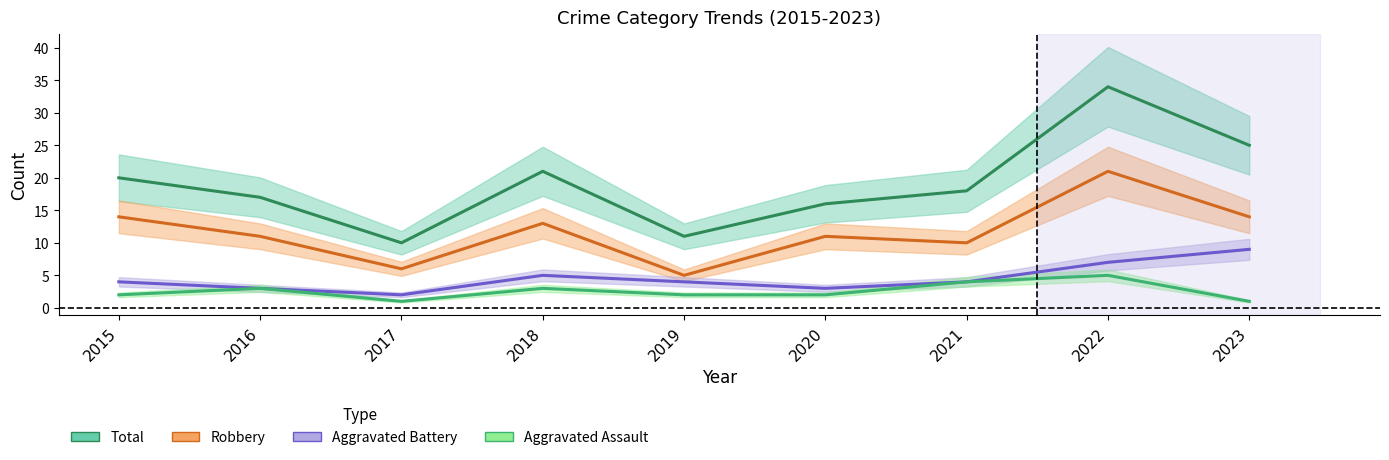

True or false: Aggravated Battery and Robbery cross at least once.

False